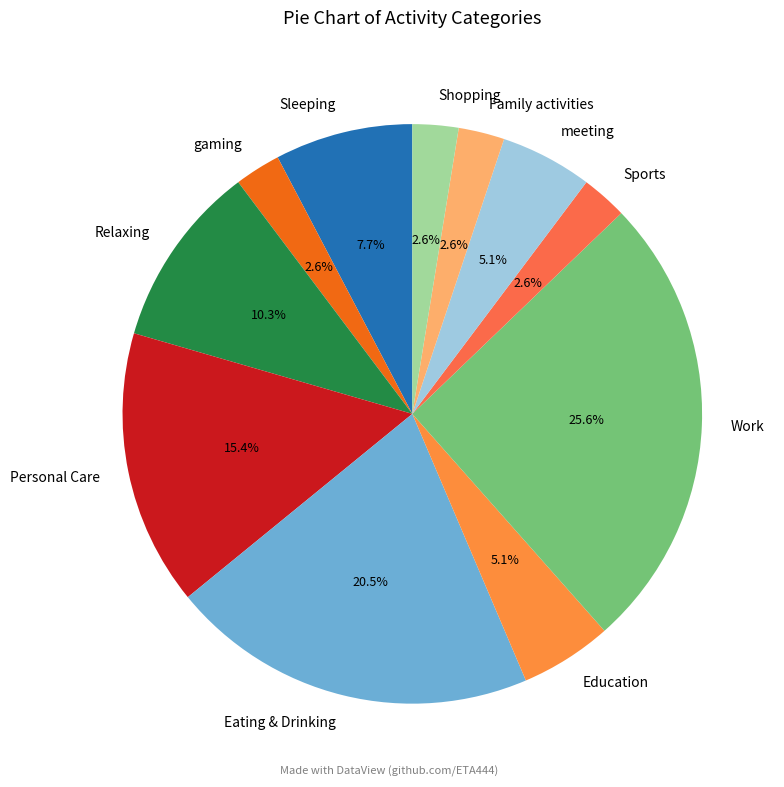

What portion of the pie excludes Relaxing?

89.7%